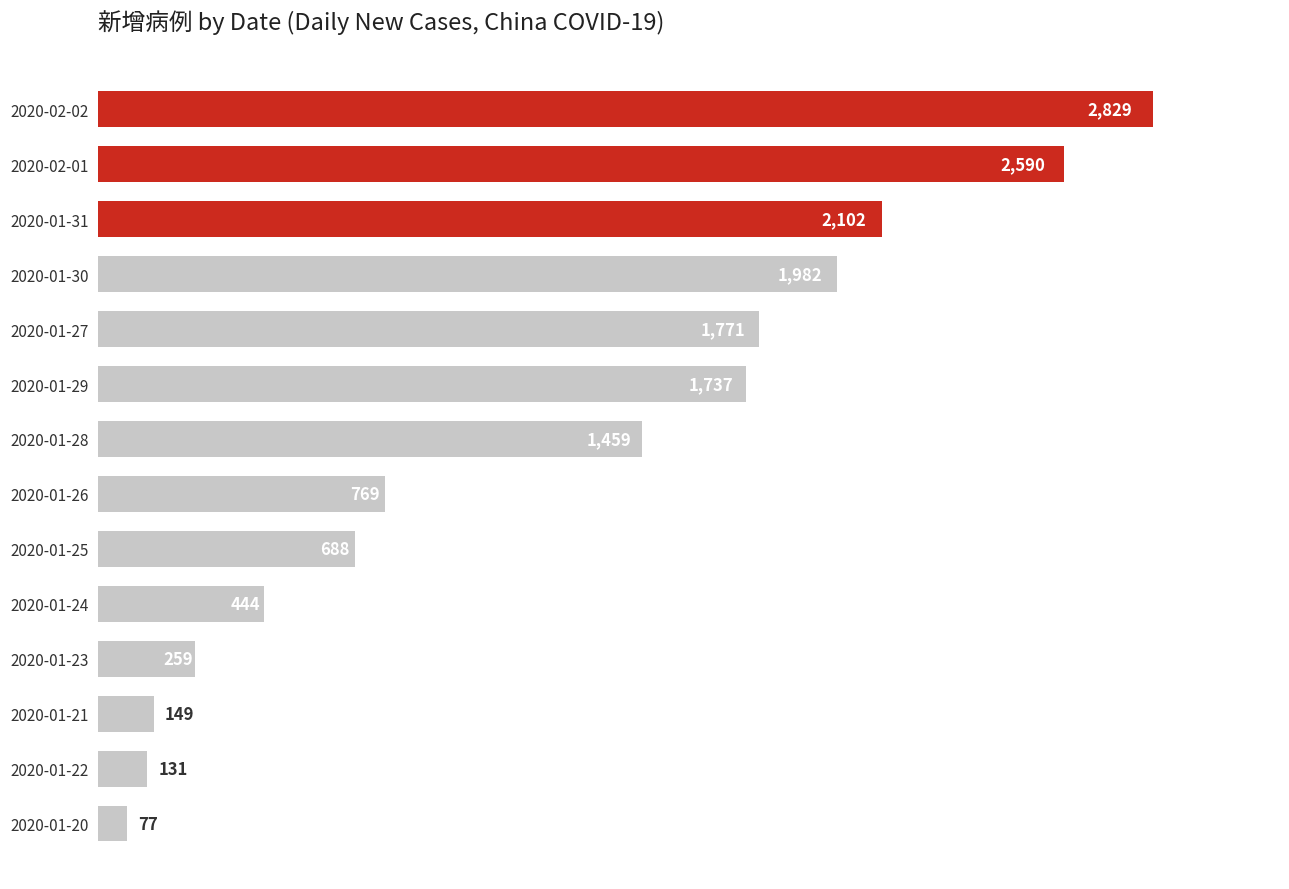

What is the change in value from 2020-01-31 to 2020-01-25?

-1414